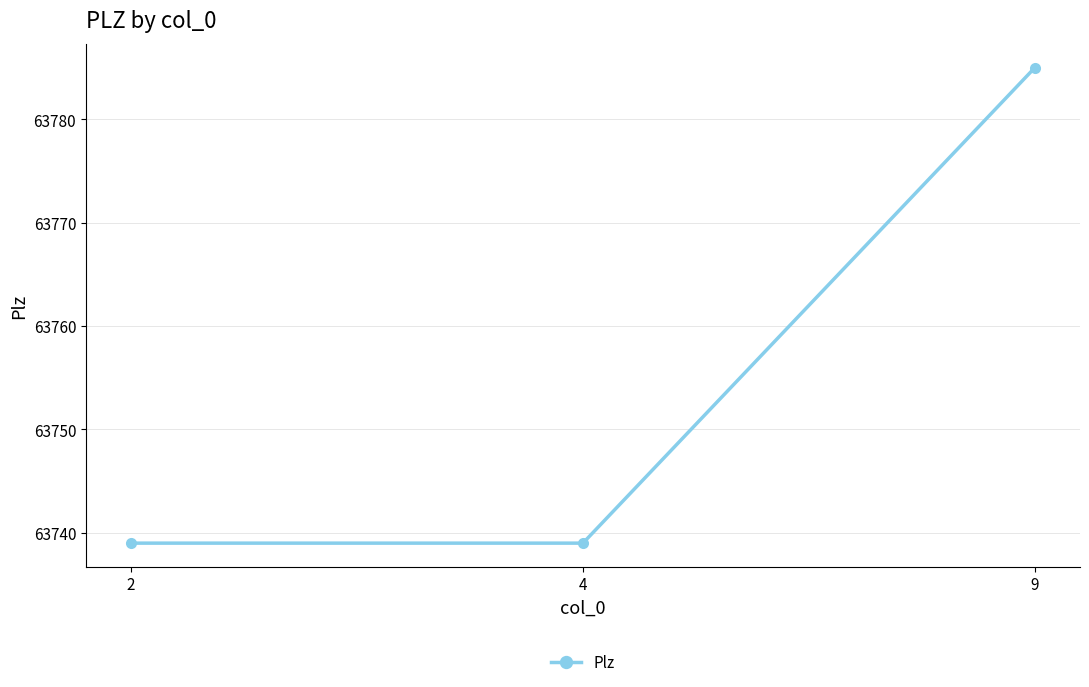

What is the average value?

63754